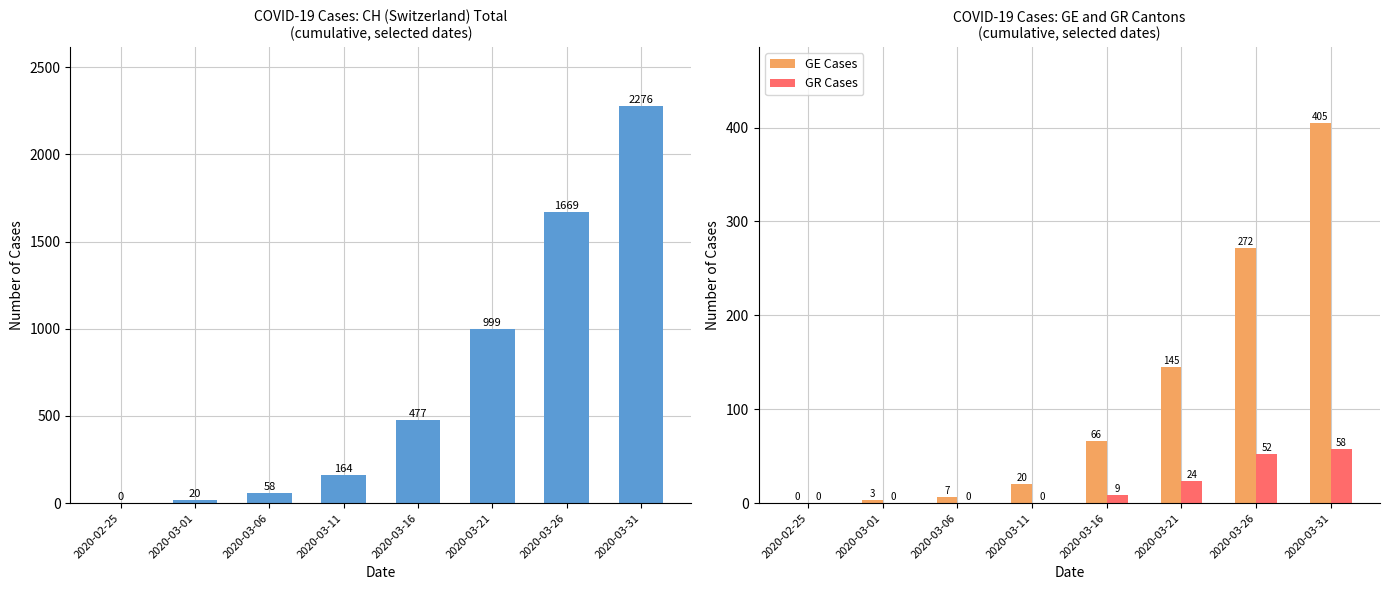

Count the number of categories in the chart.

8